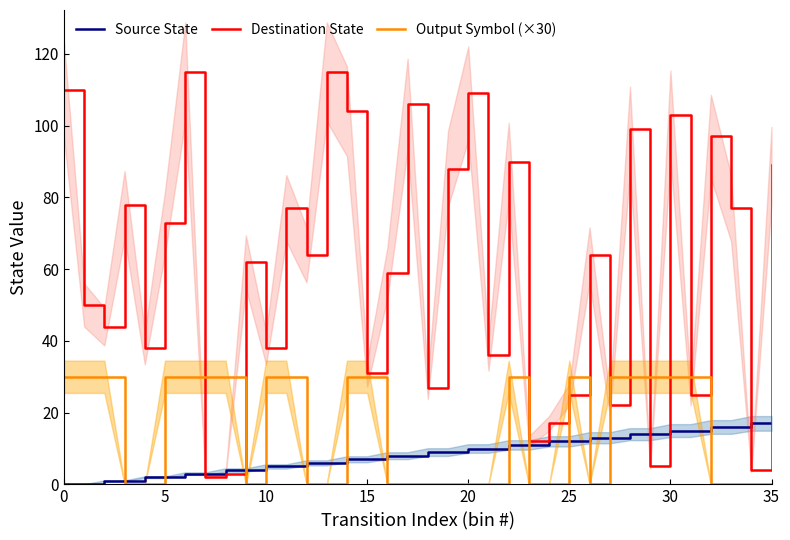

True or false: Output Symbol (×30) has a value of 52 at 0.

False